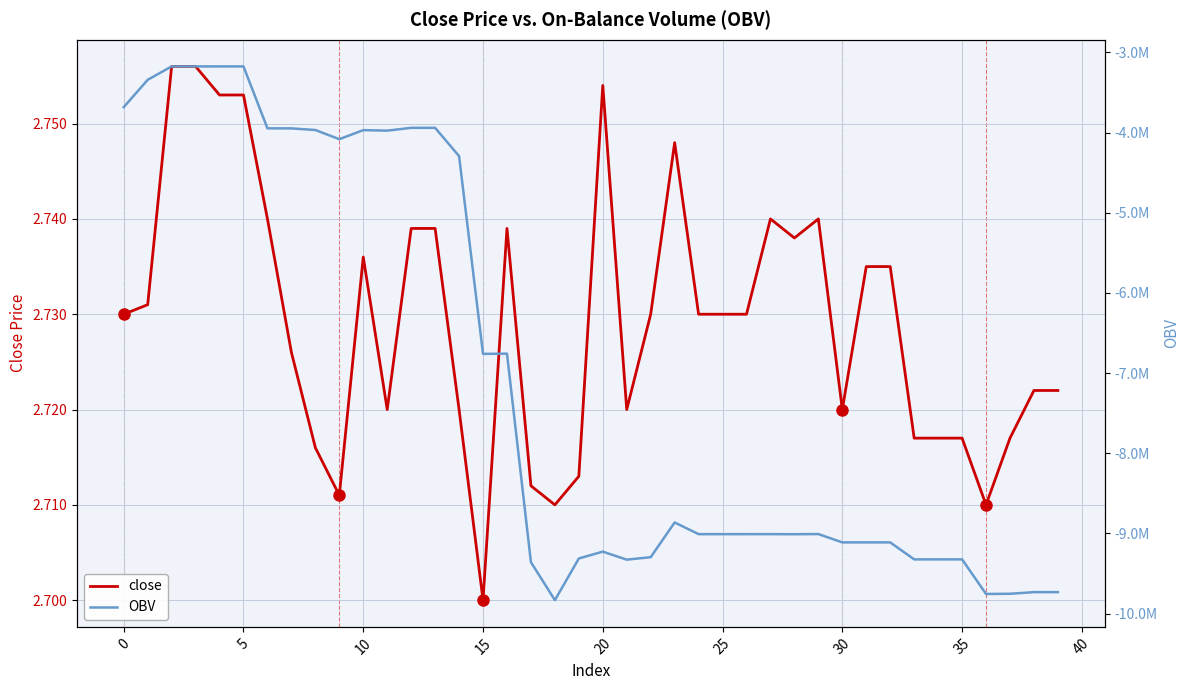

Reading left to right, list all the values displayed in this chart.

close: 2.7	2.7	2.8	2.8	2.8	2.8	2.7	2.7	2.7	2.7	2.7	2.7	2.7	2.7	2.7	2.7	2.7	2.7	2.7	2.7	2.8	2.7	2.7	2.7	2.7	2.7	2.7	2.7	2.7	2.7	2.7	2.7	2.7	2.7	2.7	2.7	2.7	2.7	2.7	2.7
OBV: -3683464.3	-3342889.1	-3175561.0	-3175561.0	-3175743.0	-3175743.0	-3948051.2	-3948651.2	-3968651.2	-4083136.4	-3970054.1	-3976654.1	-3941654.1	-3941654.1	-4294033.9	-6760242.5	-6757736.4	-9357736.4	-9831791.7	-9311791.7	-9226488.8	-9326488.8	-9295828.8	-8862815.5	-9008435.2	-9008435.2	-9008435.2	-9008235.2	-9009212.2	-9007394.2	-9111420.7	-9111198.7	-9111198.7	-9323118.9	-9323118.9	-9323118.9	-9754167.1	-9752149.1	-9731522.0	-9731522.0